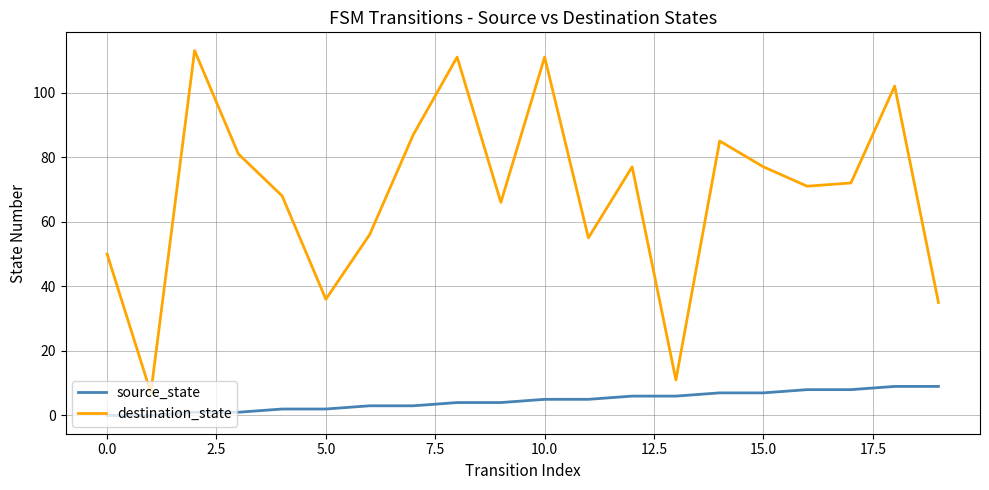

Rank the series by their average value, from highest to lowest.

destination_state, source_state